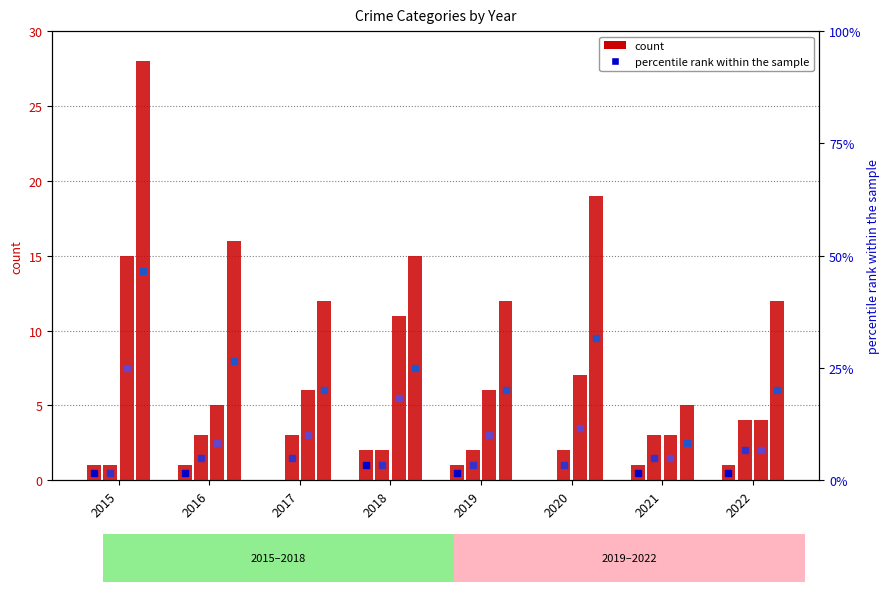

Rank the categories by Aggravated Battery value from lowest to highest.

2015, 2018, 2019, 2020, 2016, 2017, 2021, 2022